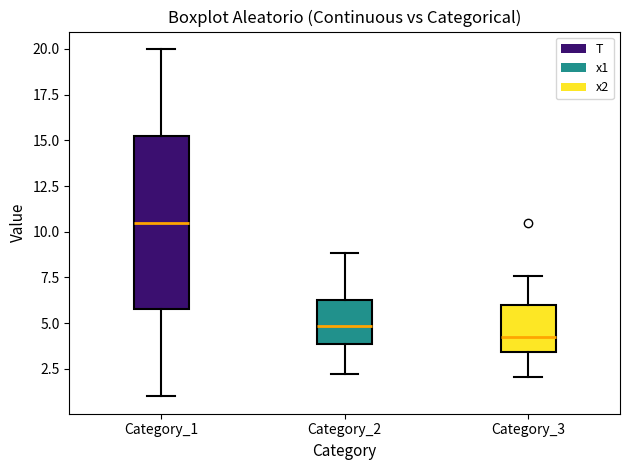

Where is the lower edge of the box for Category_3 on the y-axis? The values are not printed on the chart, so give them approximately, as read against the axis.

3.5